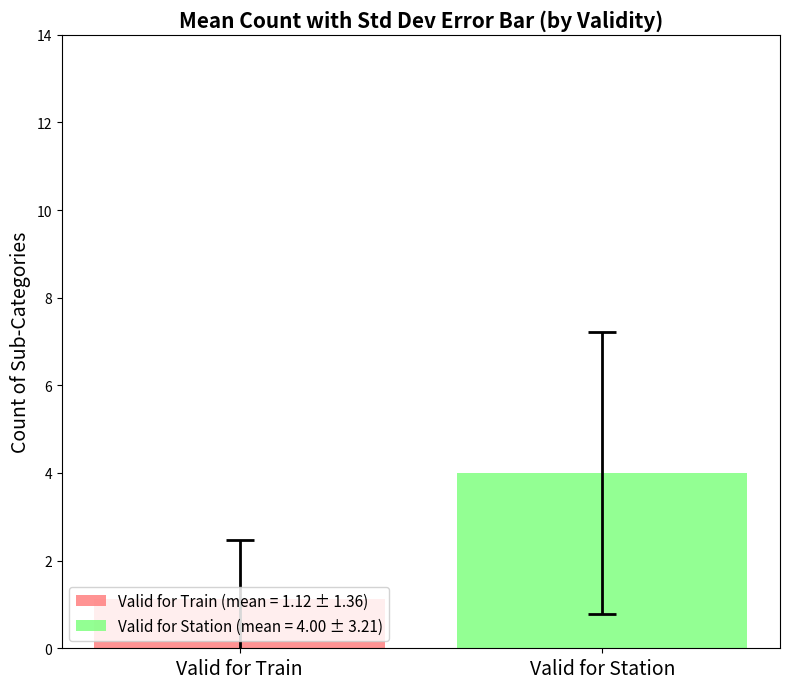

What is the greatest value displayed?

4.0